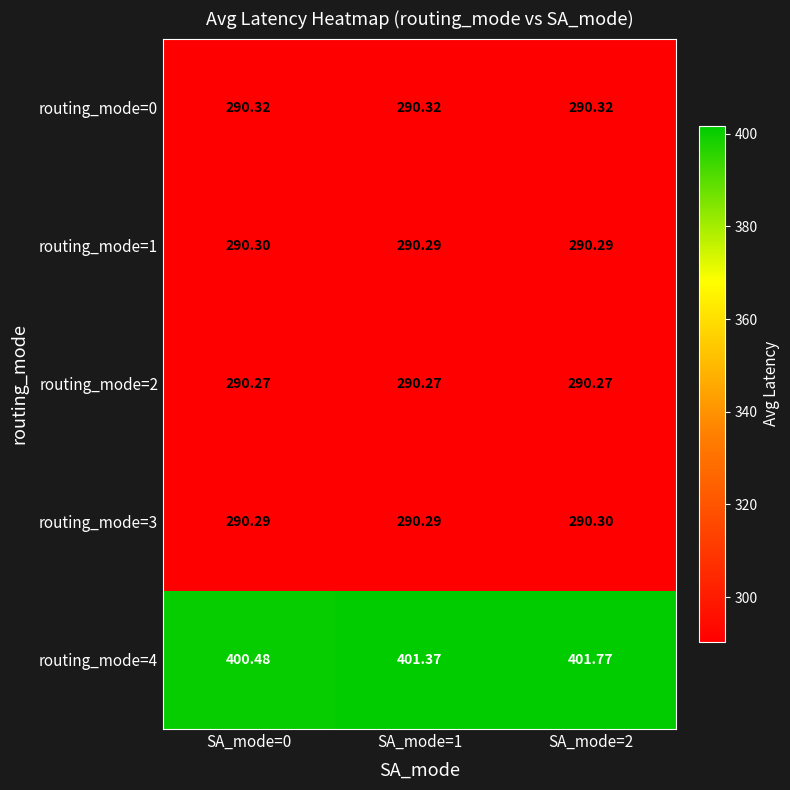

How many series are shown in this chart?

5